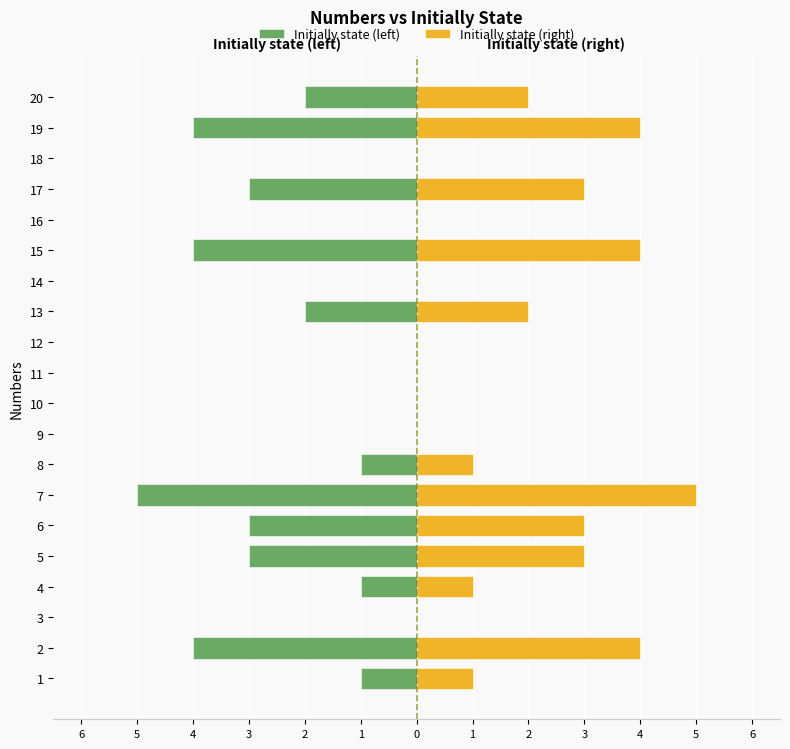

Which series changed the most between 1 and 4?

Initially state (left)